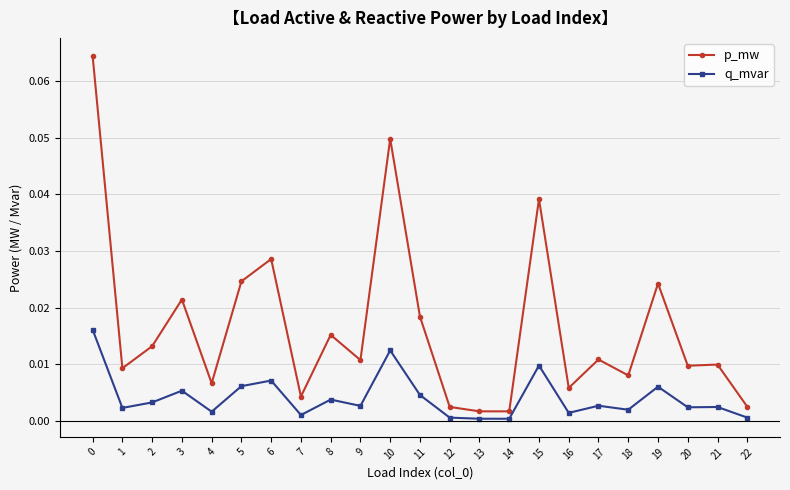

Where is the first local minimum for q_mvar?

1